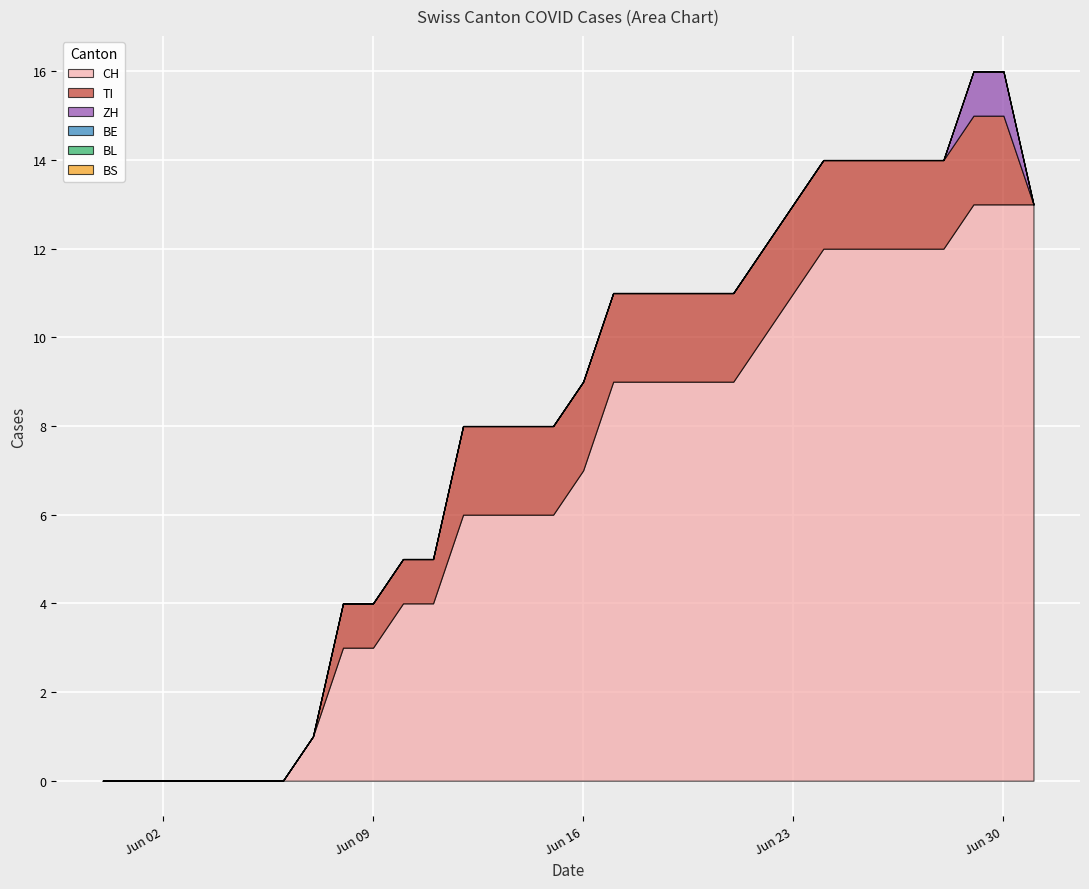

Is it true that TI equals 0 at 2020-06-03?

True